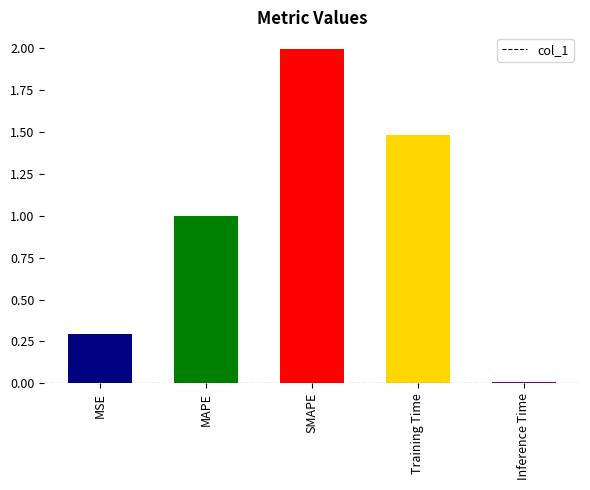

Which has a higher value, MSE or MAPE?

MAPE